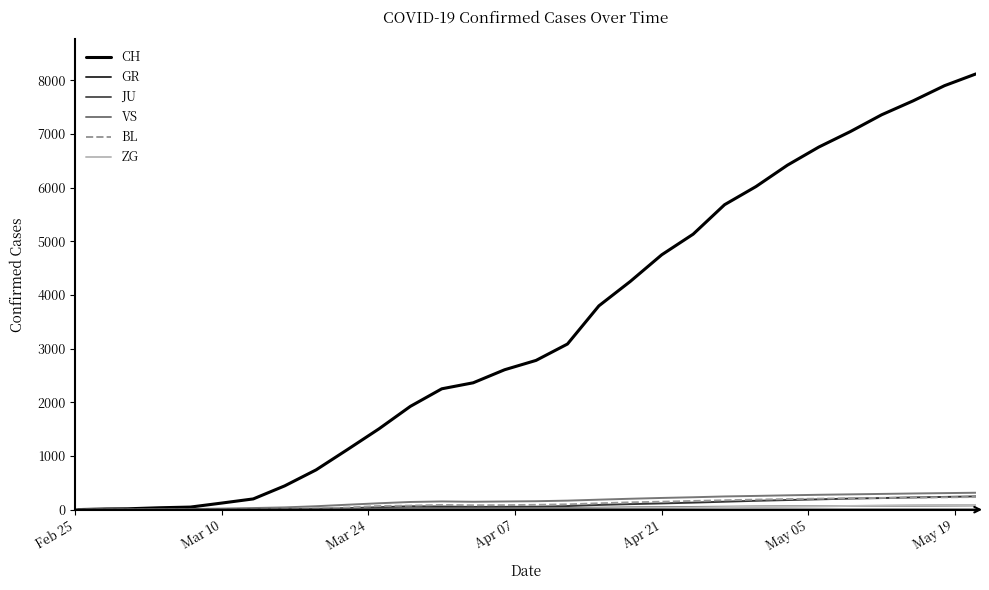

Which series has the widest spread of values?

CH